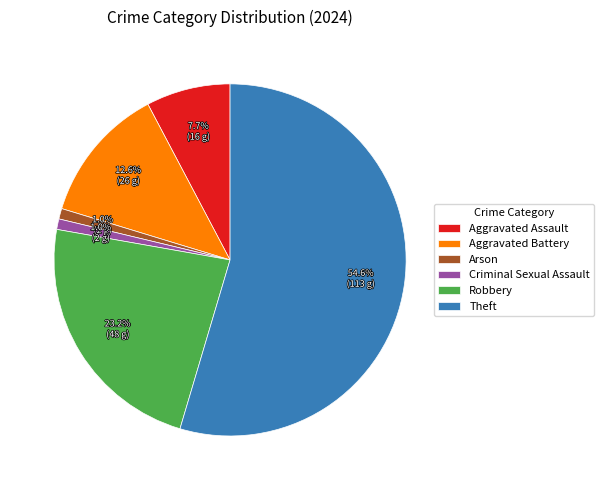

To the nearest percent, what portion does Theft represent?

55%